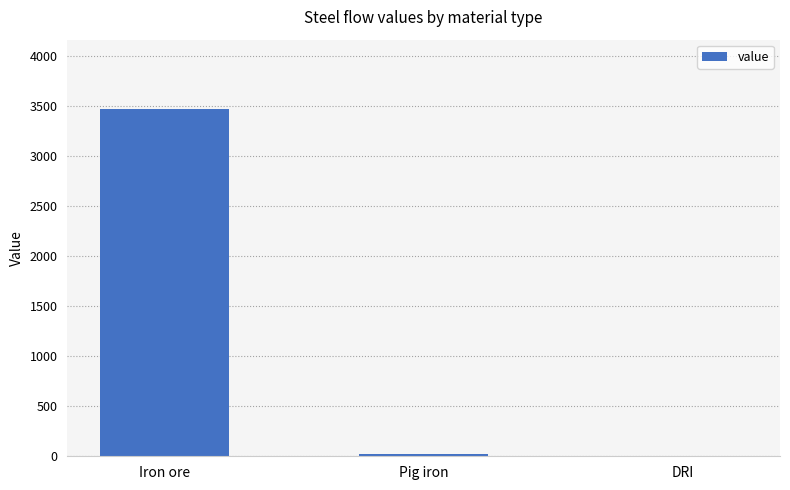

Is it true that the value at Iron ore is 5082.9?

False